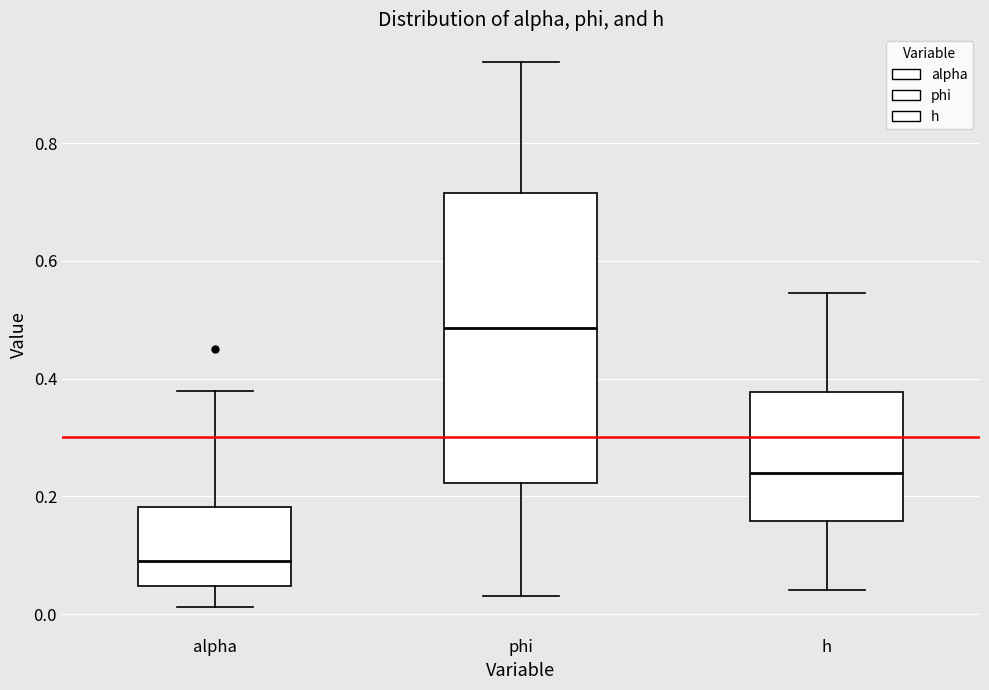

Comparing the boxes themselves (not the whiskers), which one is the tallest?

phi